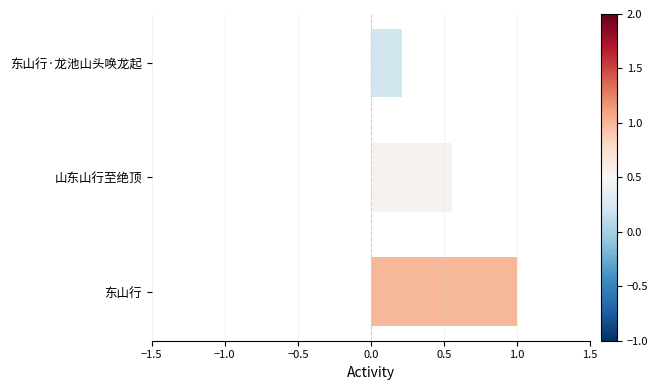

Which label corresponds to the largest value in the chart?

东山行